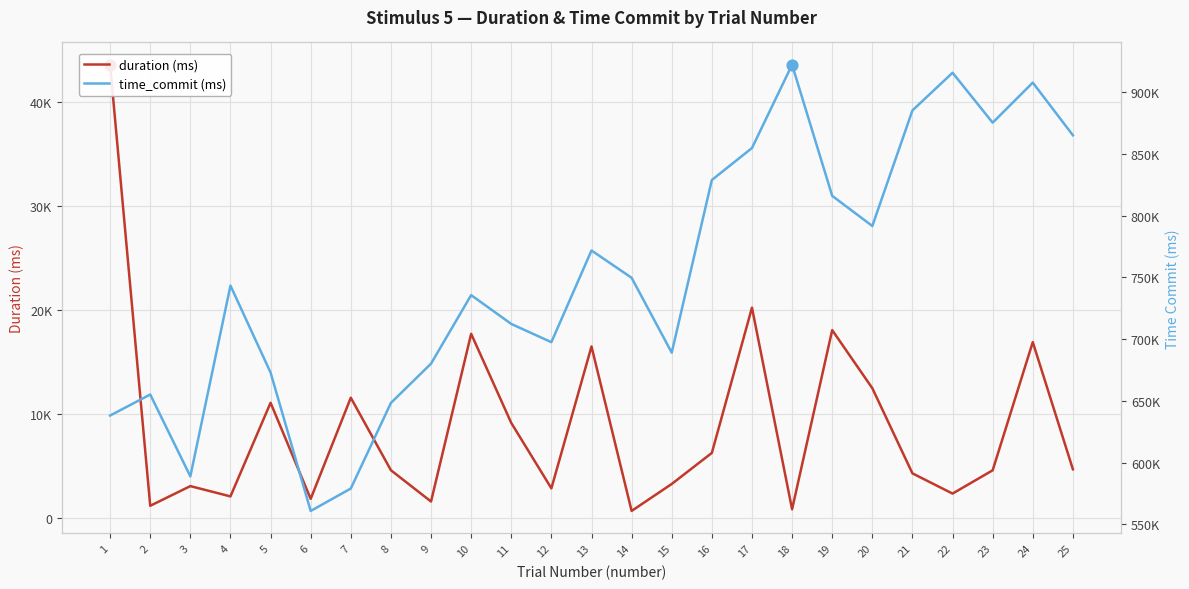

Which series has the largest total across all categories?

time_commit (ms)